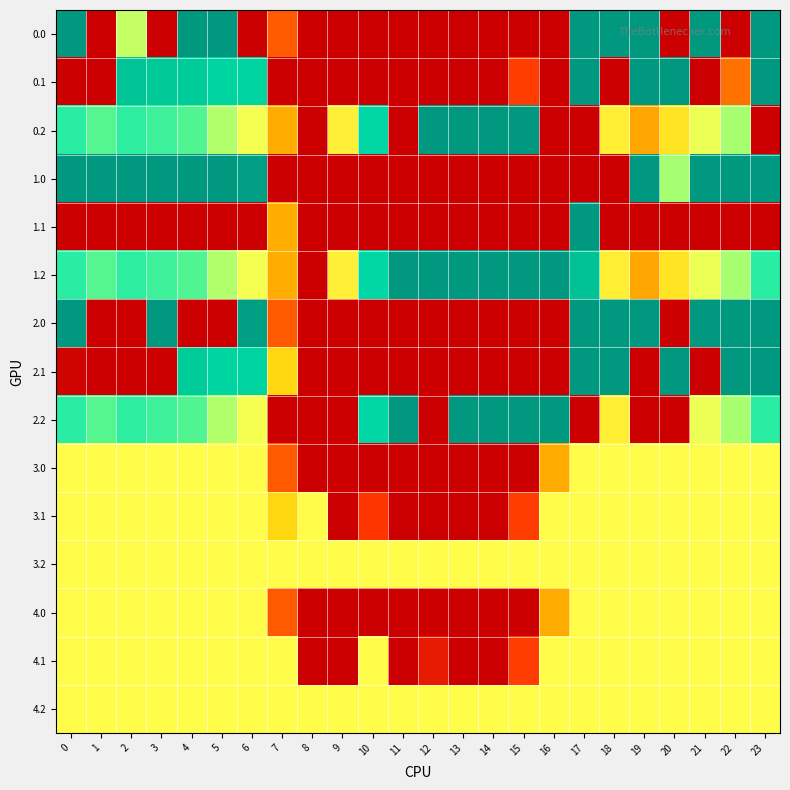

List the series in order of their peak value, lowest first.

3.0, 3.1, 3.2, 4.0, 4.1, 4.2, 0.0, 0.1, 0.2, 1.0, 1.1, 1.2, 2.0, 2.1, 2.2